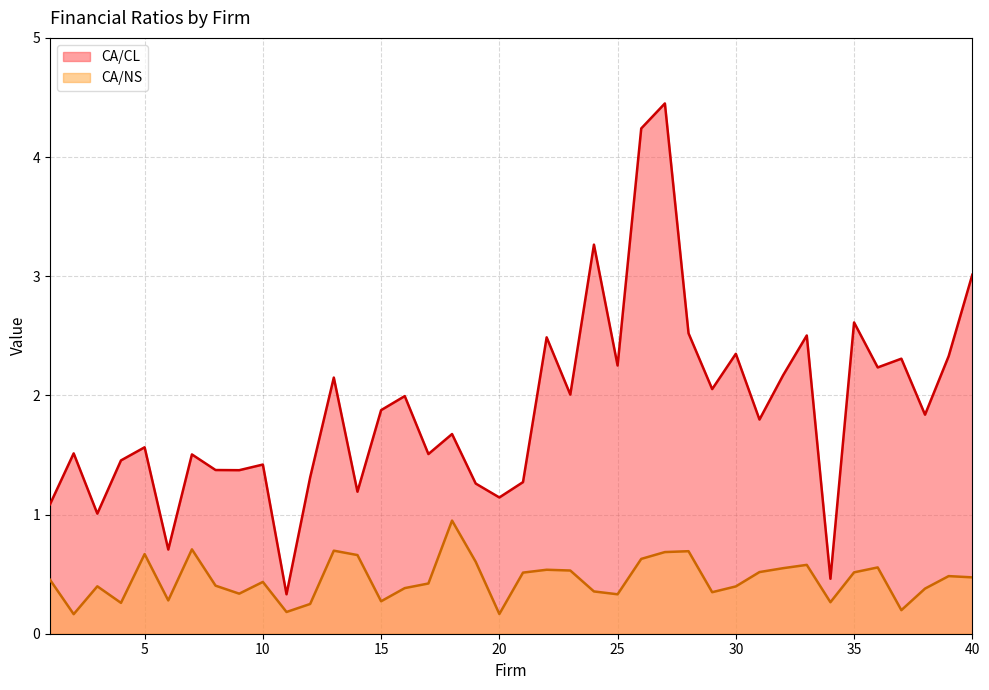

Reading left to right, list all the values displayed in this chart.

CA/CL: 1.1	1.5	1.0	1.5	1.6	0.7	1.5	1.4	1.4	1.4	0.3	1.3	2.1	1.2	1.9	2.0	1.5	1.7	1.3	1.1	1.3	2.5	2.0	3.3	2.3	4.2	4.5	2.5	2.1	2.3	1.8	2.2	2.5	0.5	2.6	2.2	2.3	1.8	2.3	3.0
CA/NS: 0.5	0.2	0.4	0.3	0.7	0.3	0.7	0.4	0.3	0.4	0.2	0.2	0.7	0.7	0.3	0.4	0.4	0.9	0.6	0.2	0.5	0.5	0.5	0.4	0.3	0.6	0.7	0.7	0.3	0.4	0.5	0.6	0.6	0.3	0.5	0.6	0.2	0.4	0.5	0.5